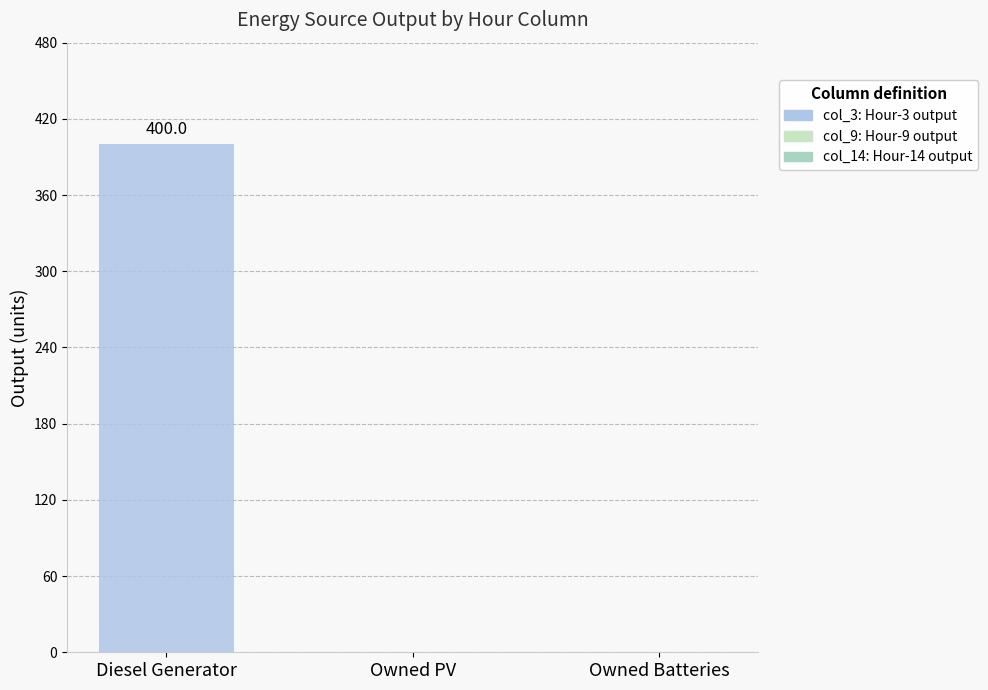

Which has a higher value, Owned PV or Diesel Generator?

Diesel Generator